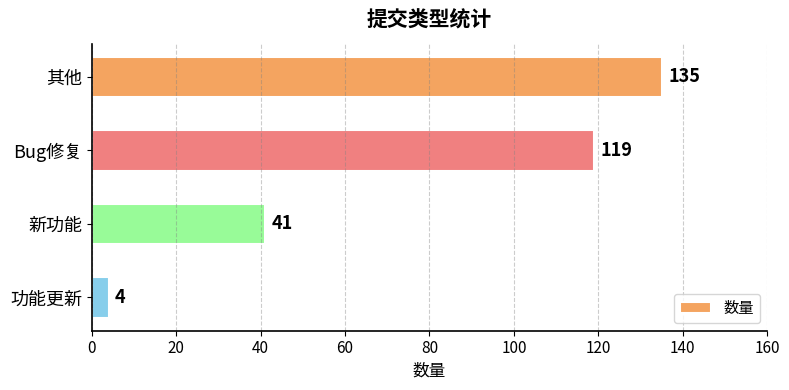

Reading bottom to top, list all the values displayed in this chart.

功能更新=4	新功能=41	Bug修复=119	其他=135